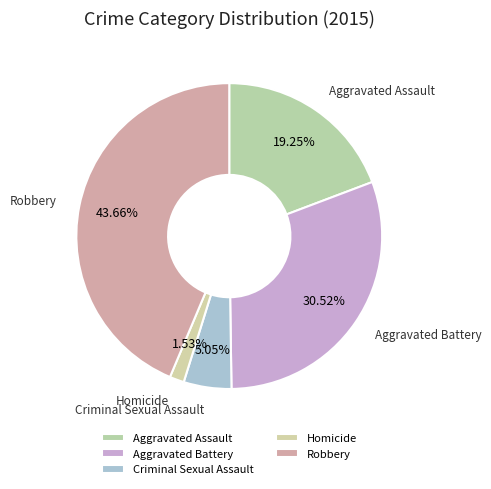

Is there a majority slice in this chart?

No